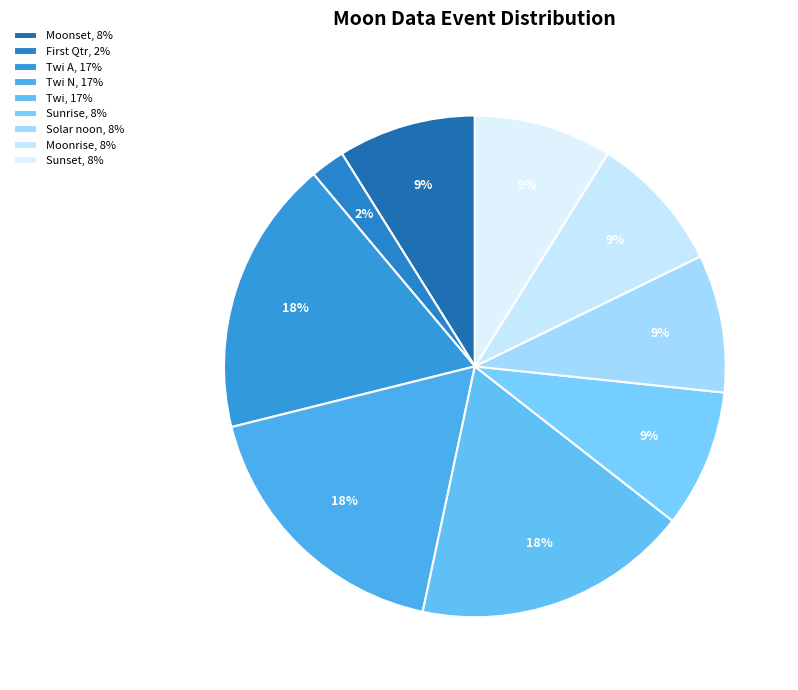

Which category has the smallest portion of the pie?

First Qtr